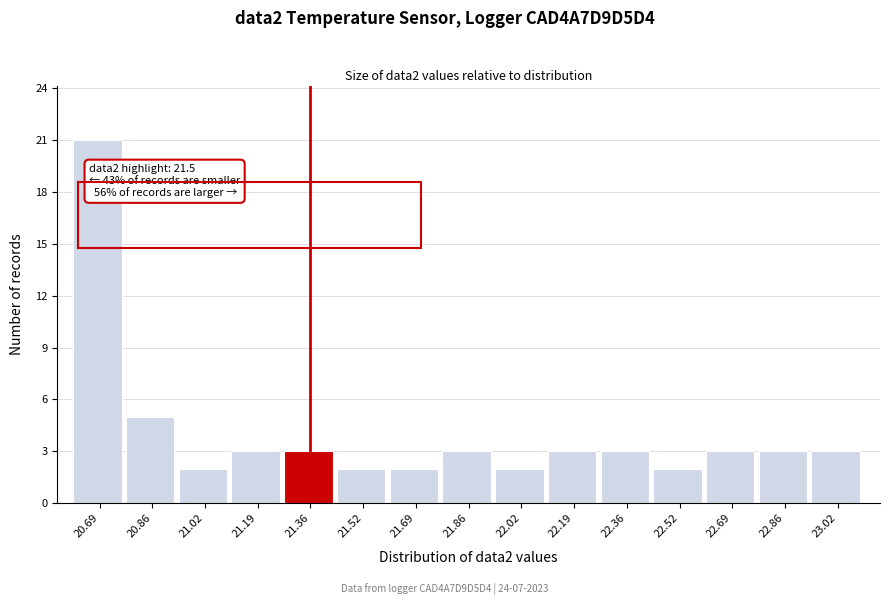

Reading right to left, what are all the values shown in this chart?

3	3	3	2	3	3	2	3	2	2	3	3	2	5	21